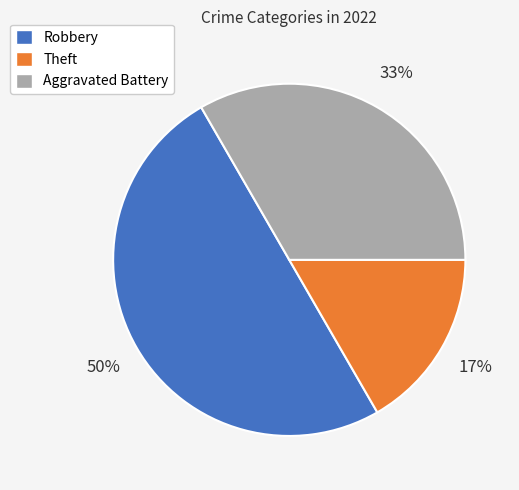

To the nearest percent, what is the difference between the largest and smallest slice percentages?

33%